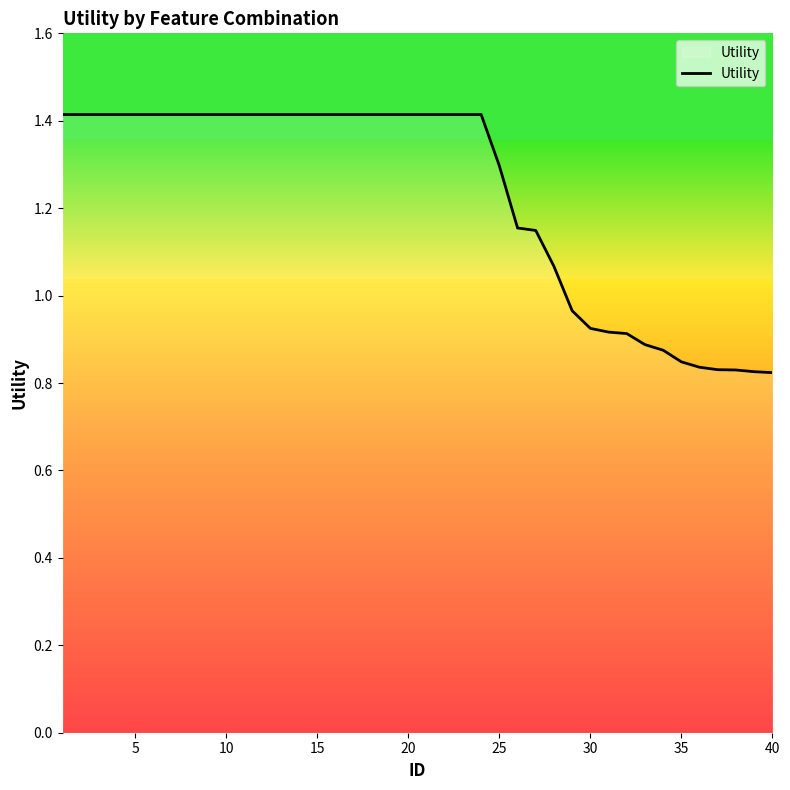

What is the greatest value displayed?

1.4